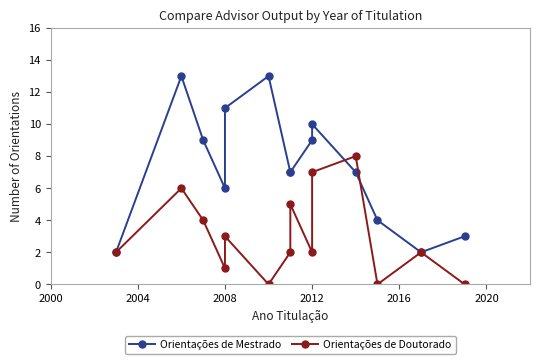

What are all the series names shown in the legend?

Orientações de Mestrado, Orientações de Doutorado